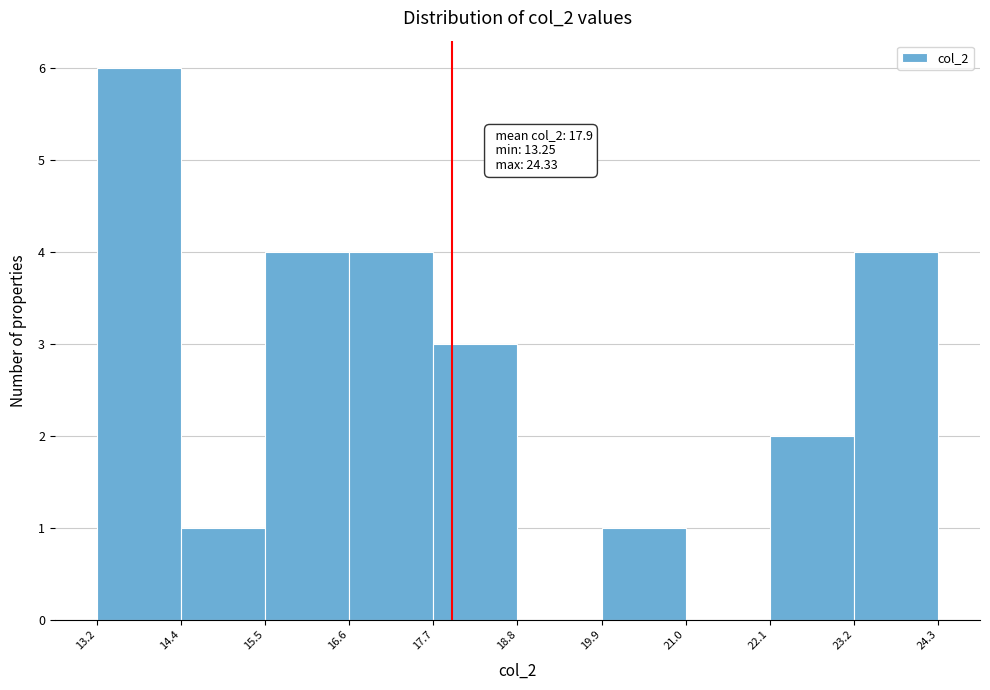

Which range on the x-axis has the tallest bar?

13.2 to 14.4